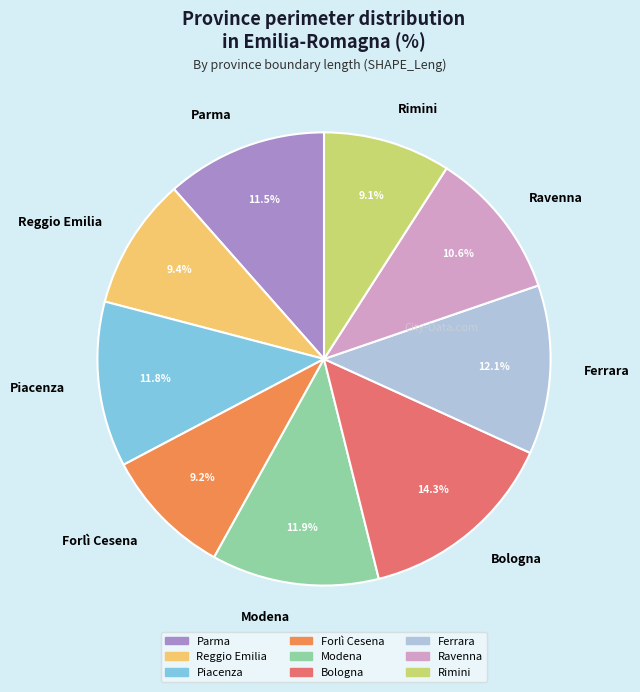

Is there a majority slice in this chart?

No